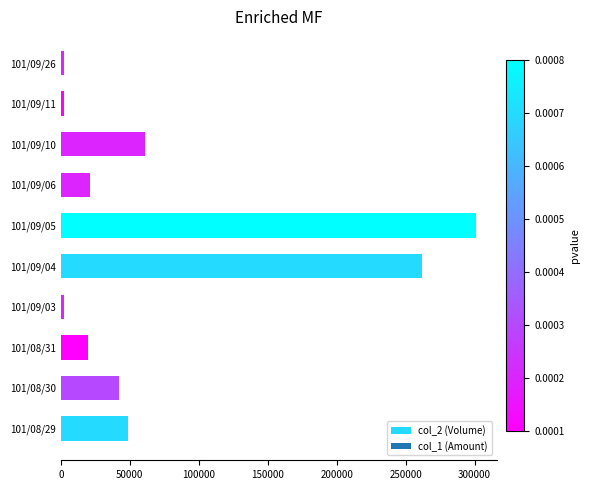

At which label is the value closest to 151500?

101/09/10